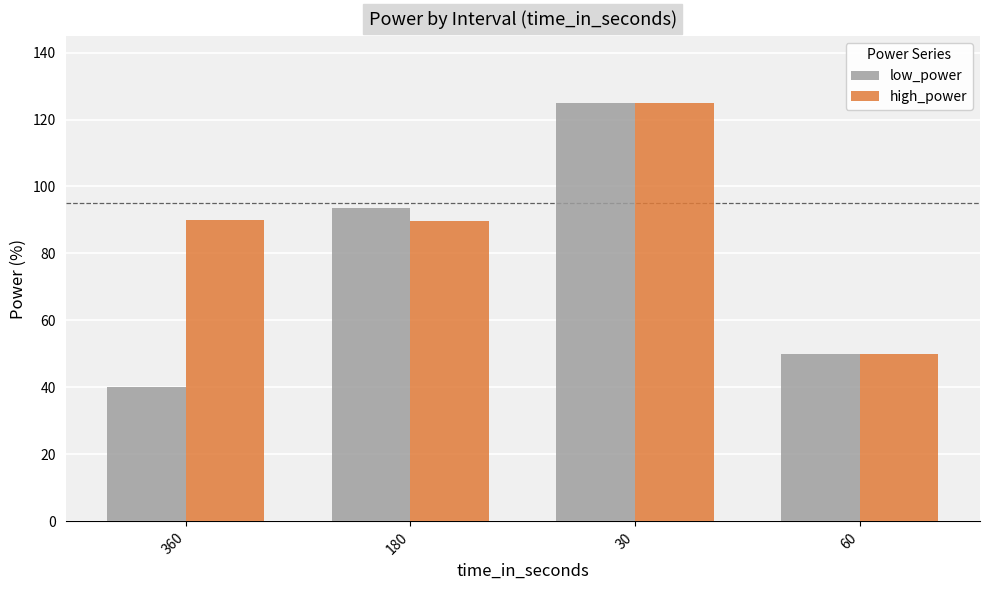

What is the value of the low_power bar at the 2nd from the left?

93.5